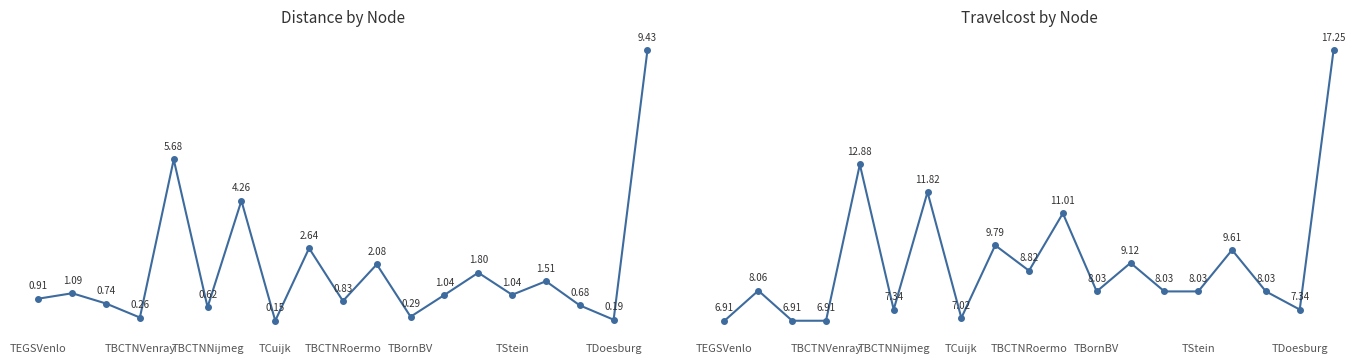

What is the difference between the Travelcost values at TStein and TBCTNNijmeg?

0.7